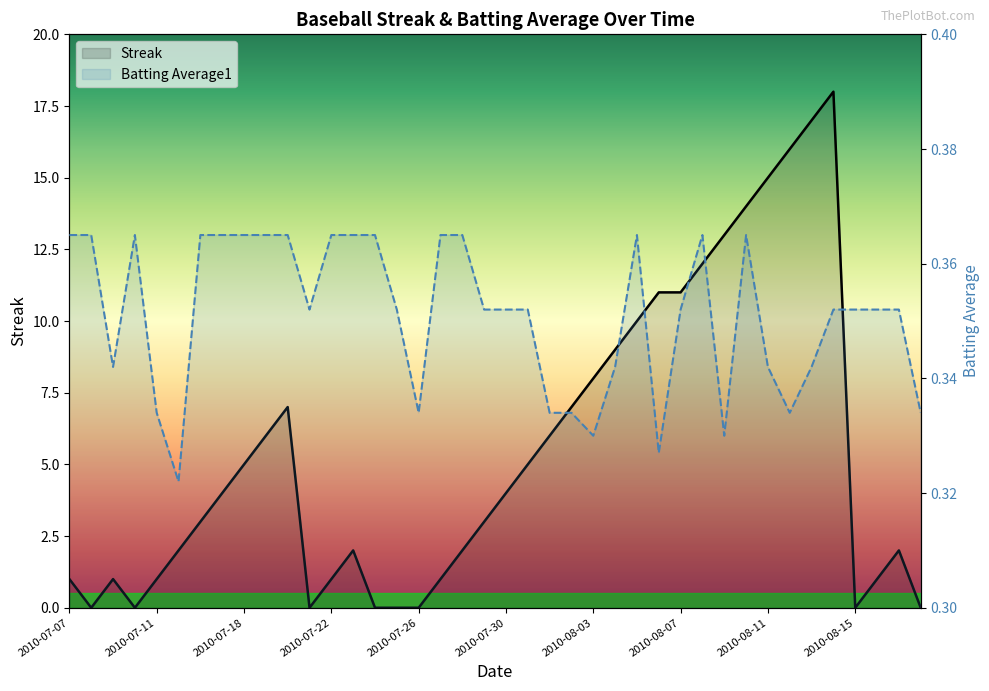

In Batting Average1, how many points are higher than both neighbors (excluding endpoints)?

4